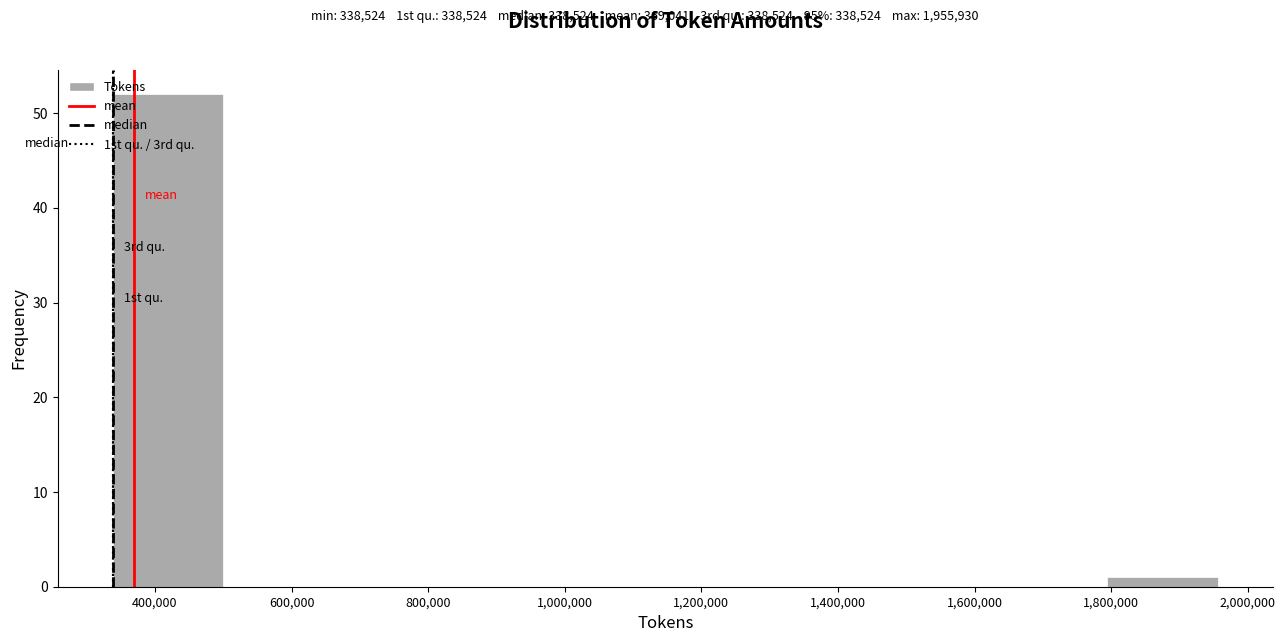

Over which range of the x-axis is the bar tallest?

340000 to 500000